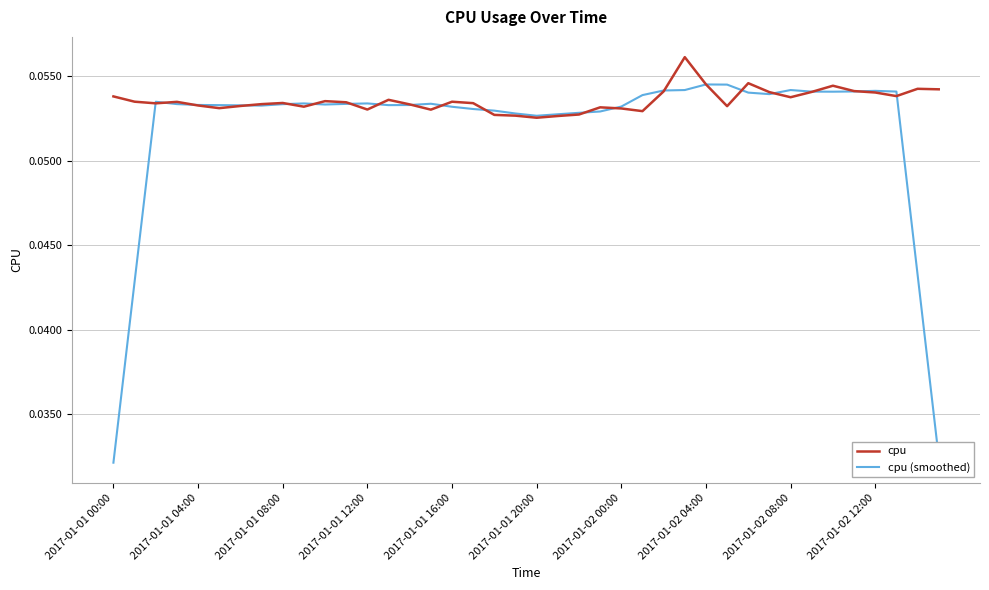

Which series has the largest range (max minus min)?

cpu (smoothed)